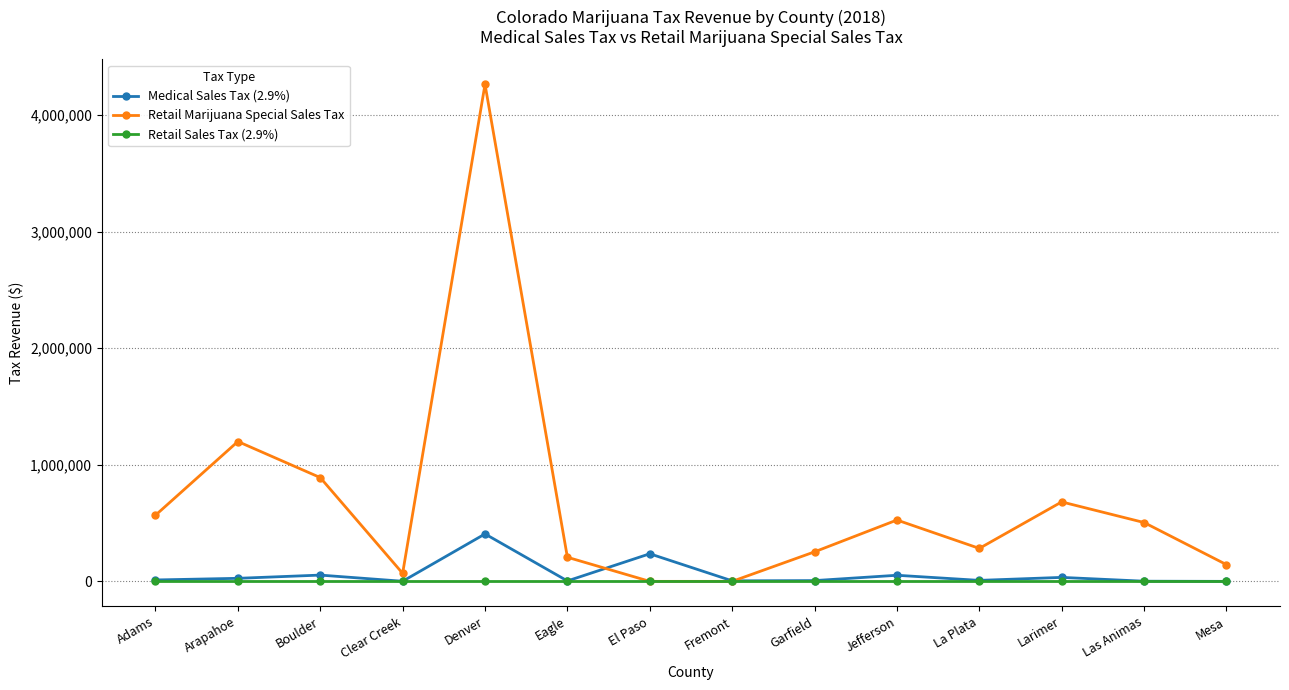

What is the label of the 14th point from the right?

Adams